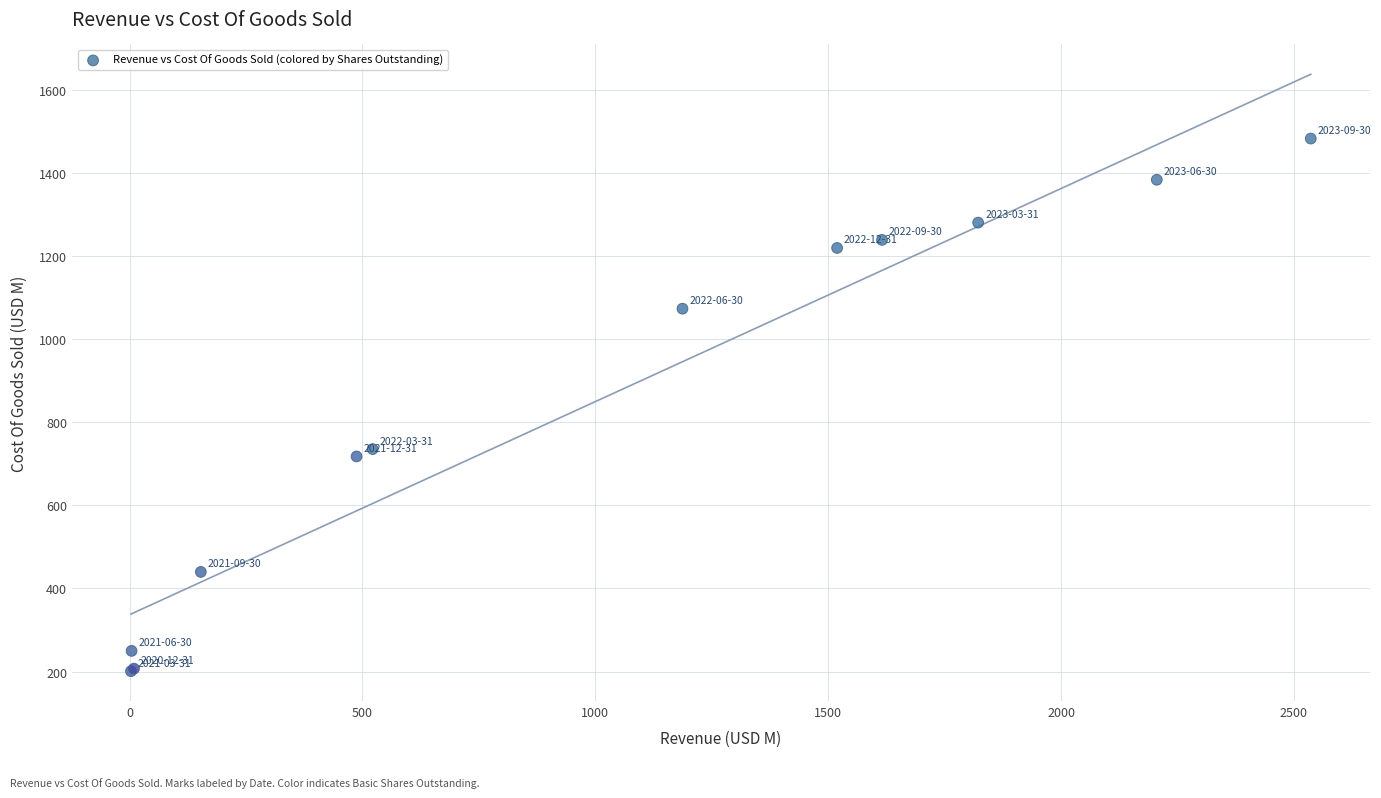

What Y value in the scatter plot is closest to 841?

735.4